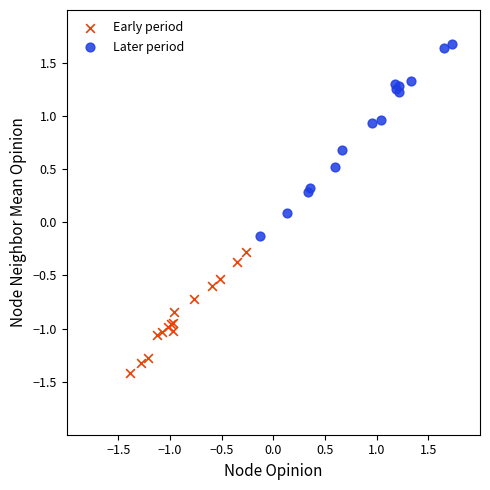

Which series has the widest spread of Y values?

Later period